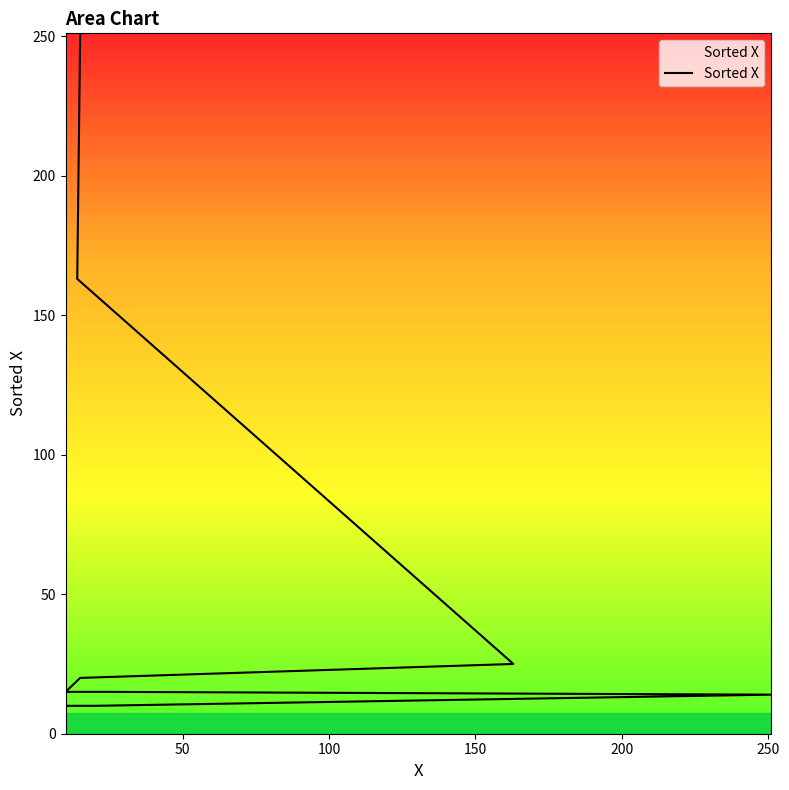

How many categories are shown in the chart?

9